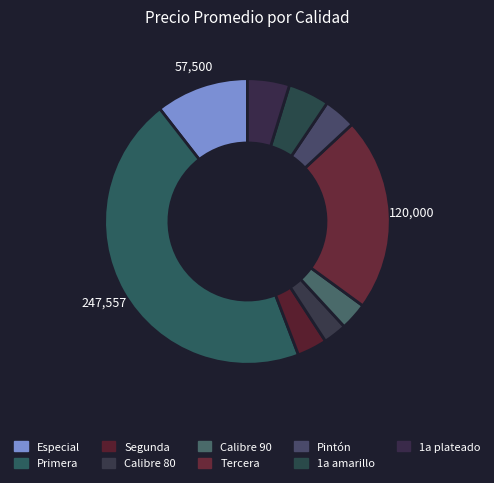

How many segments does this pie chart have?

9